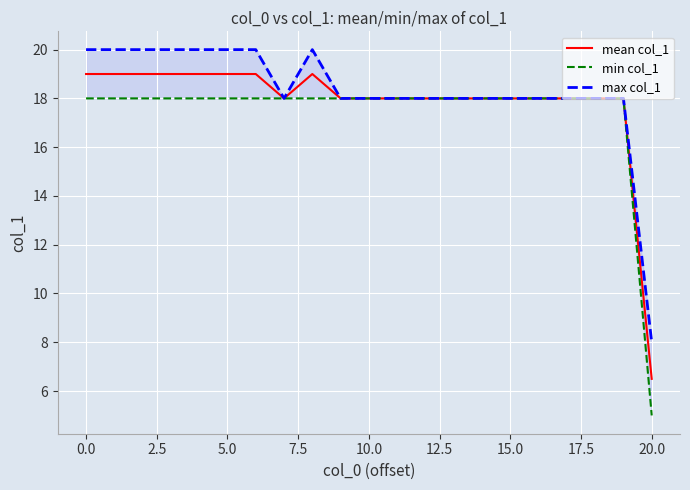

At how many categories does at least one series exceed 7?

21